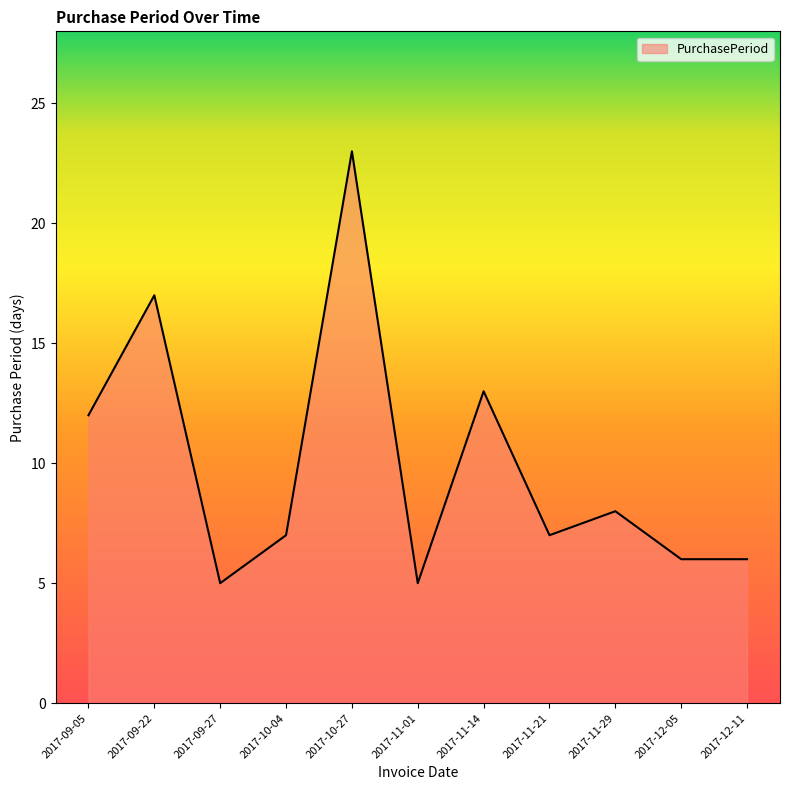

Reading left to right, transcribe all the data shown in this chart.

2017-09-05=12	2017-09-22=17	2017-09-27=5	2017-10-04=7	2017-10-27=23	2017-11-01=5	2017-11-14=13	2017-11-21=7	2017-11-29=8	2017-12-05=6	2017-12-11=6